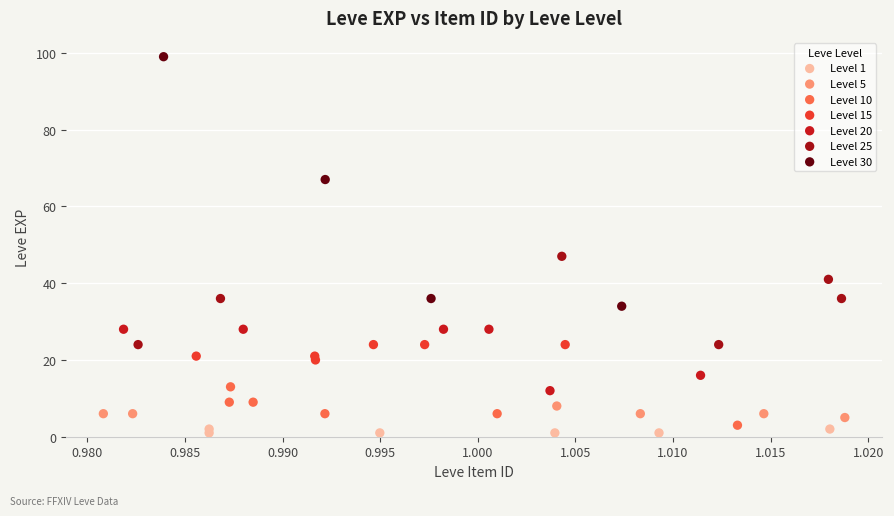

Which series contains the highest Y value?

Level 30